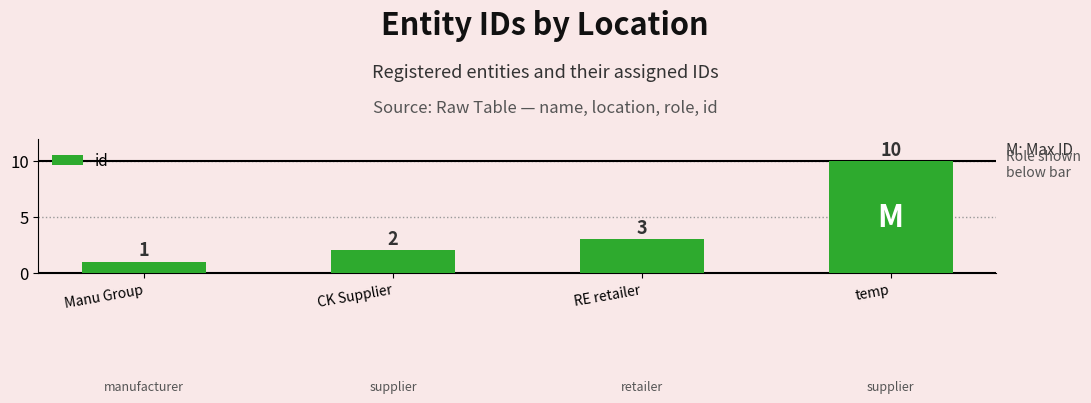

Rank the categories by value from highest to lowest.

temp, RE retailer, CK Supplier, Manu Group